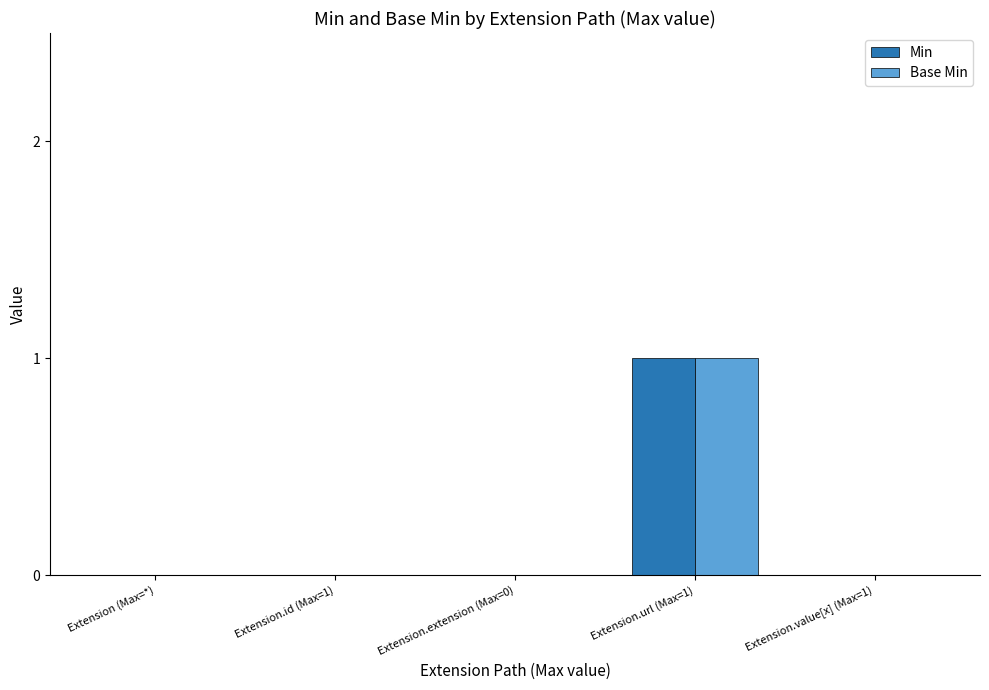

Are the bars horizontal?

No